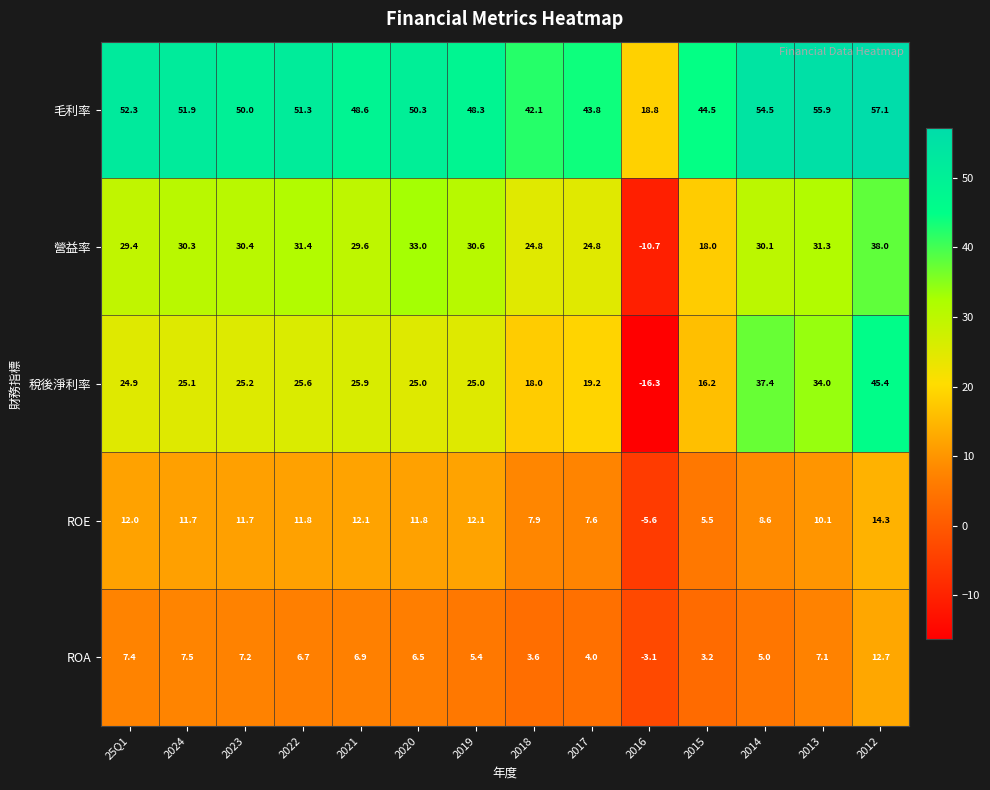

Which category has the highest value in the 稅後淨利率 series?

2012